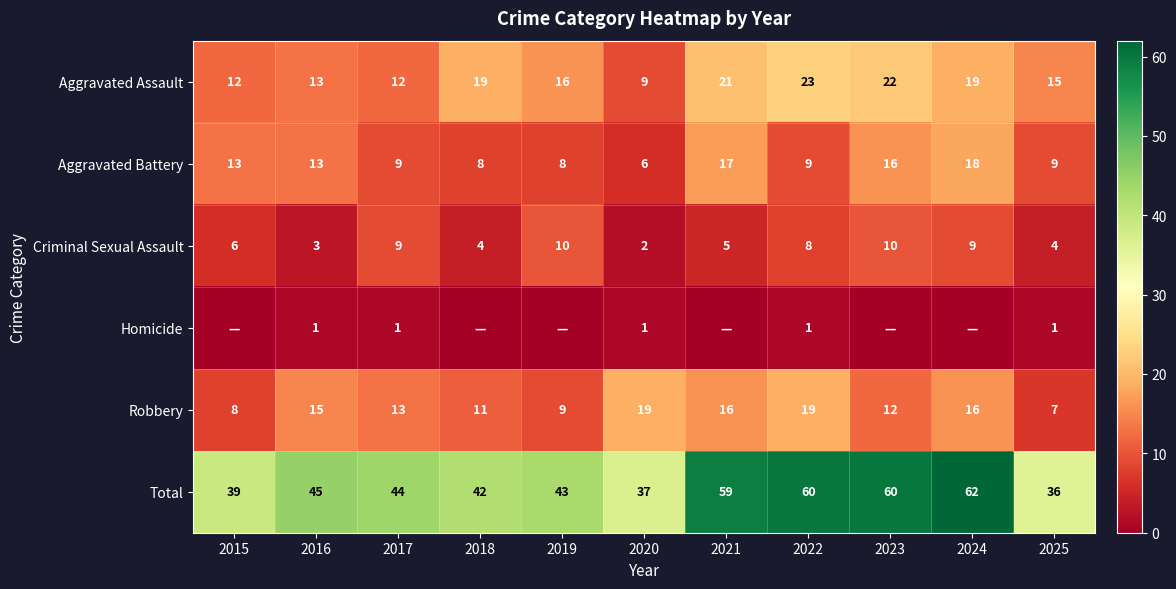

Rank the series at 2020 from highest to lowest value.

Total, Robbery, Aggravated Assault, Aggravated Battery, Criminal Sexual Assault, Homicide